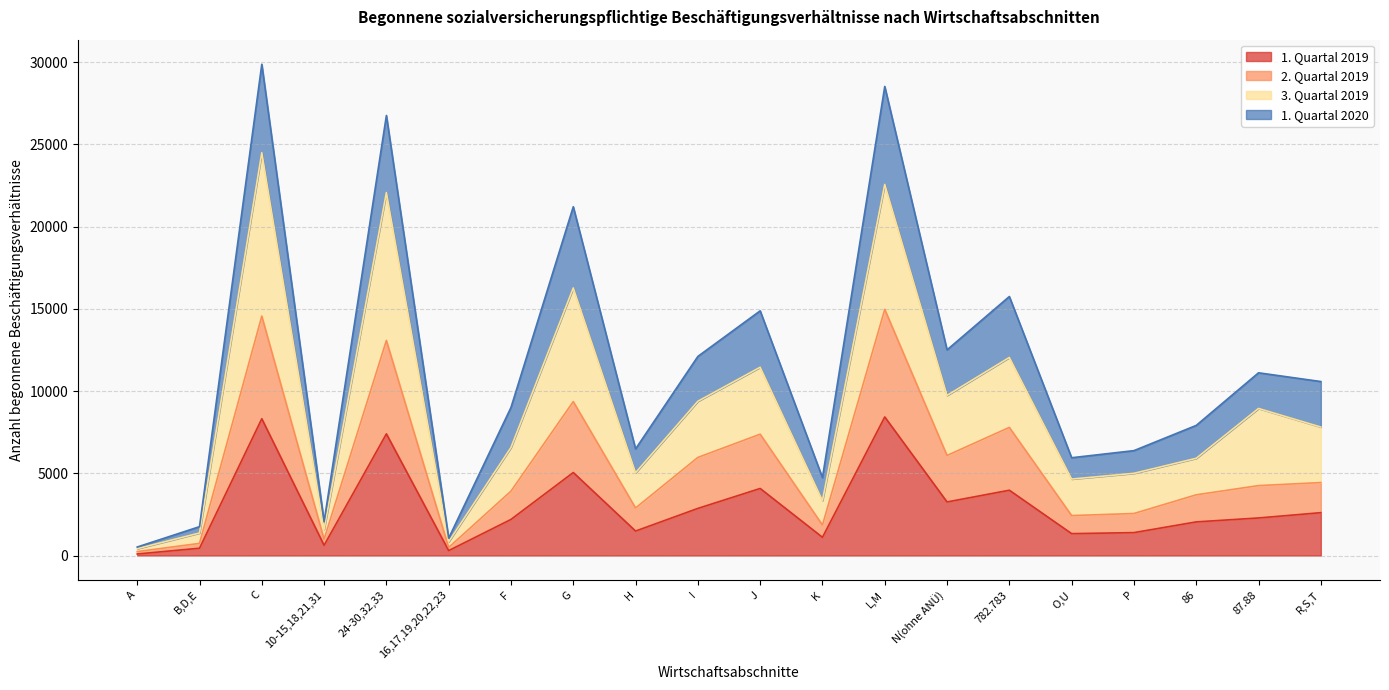

At which category does 1. Quartal 2019 reach its first local peak?

C